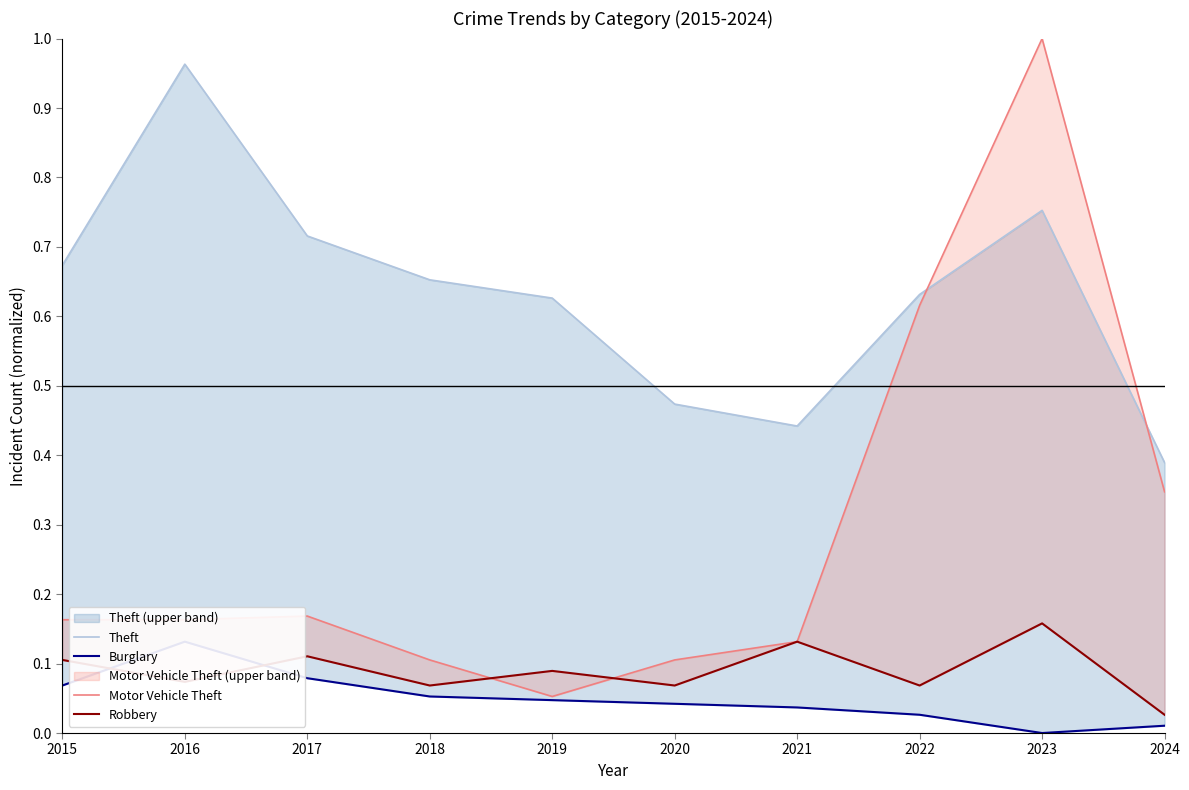

Which category has the highest value in the Motor Vehicle Theft series?

2023